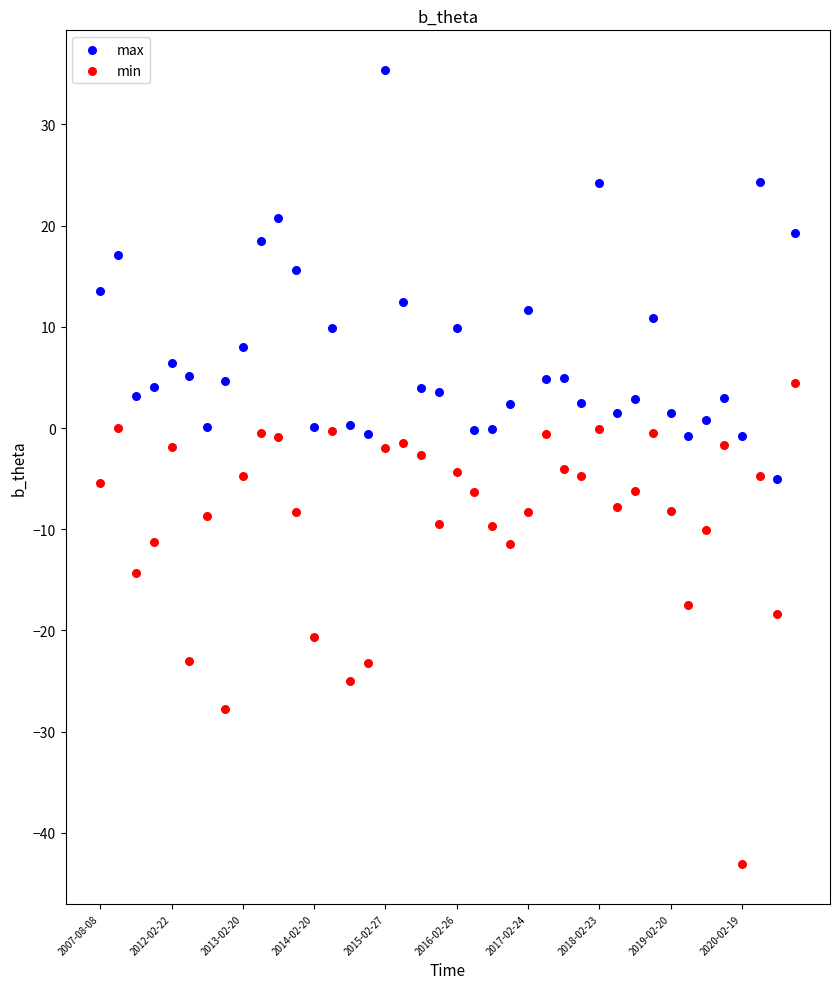

Which series reaches the minimum Y coordinate?

min